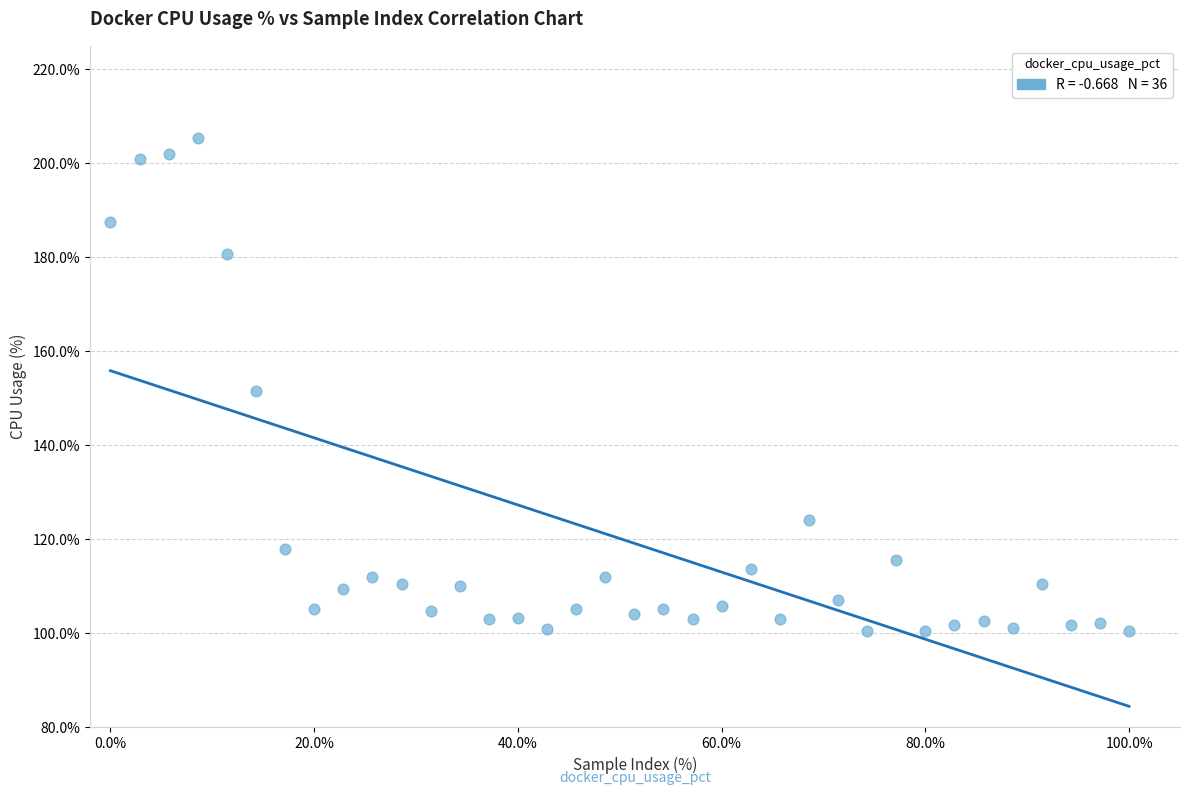

What is the range of Y values (max minus min)?

104.8